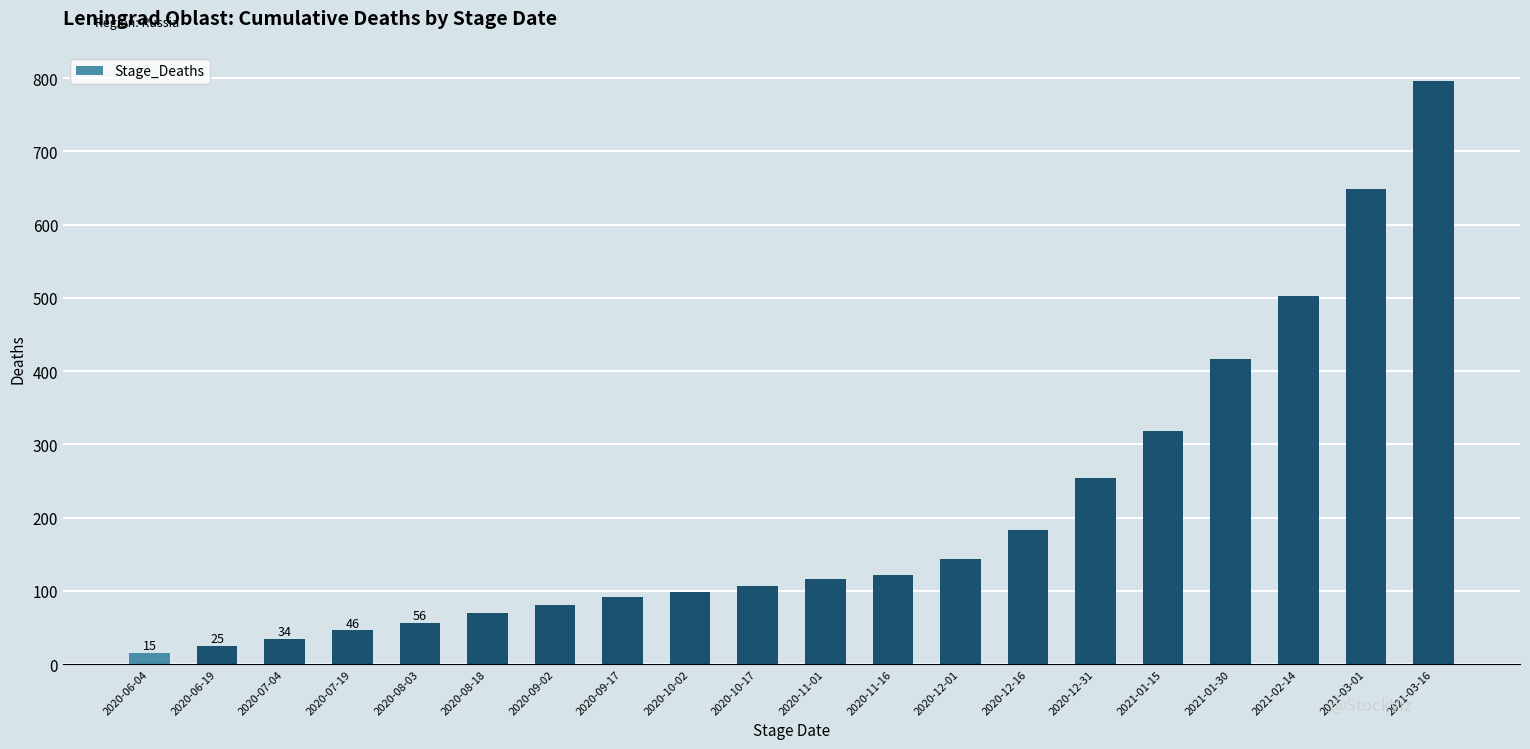

Is it true that the value at 2020-10-17 is 35?

False